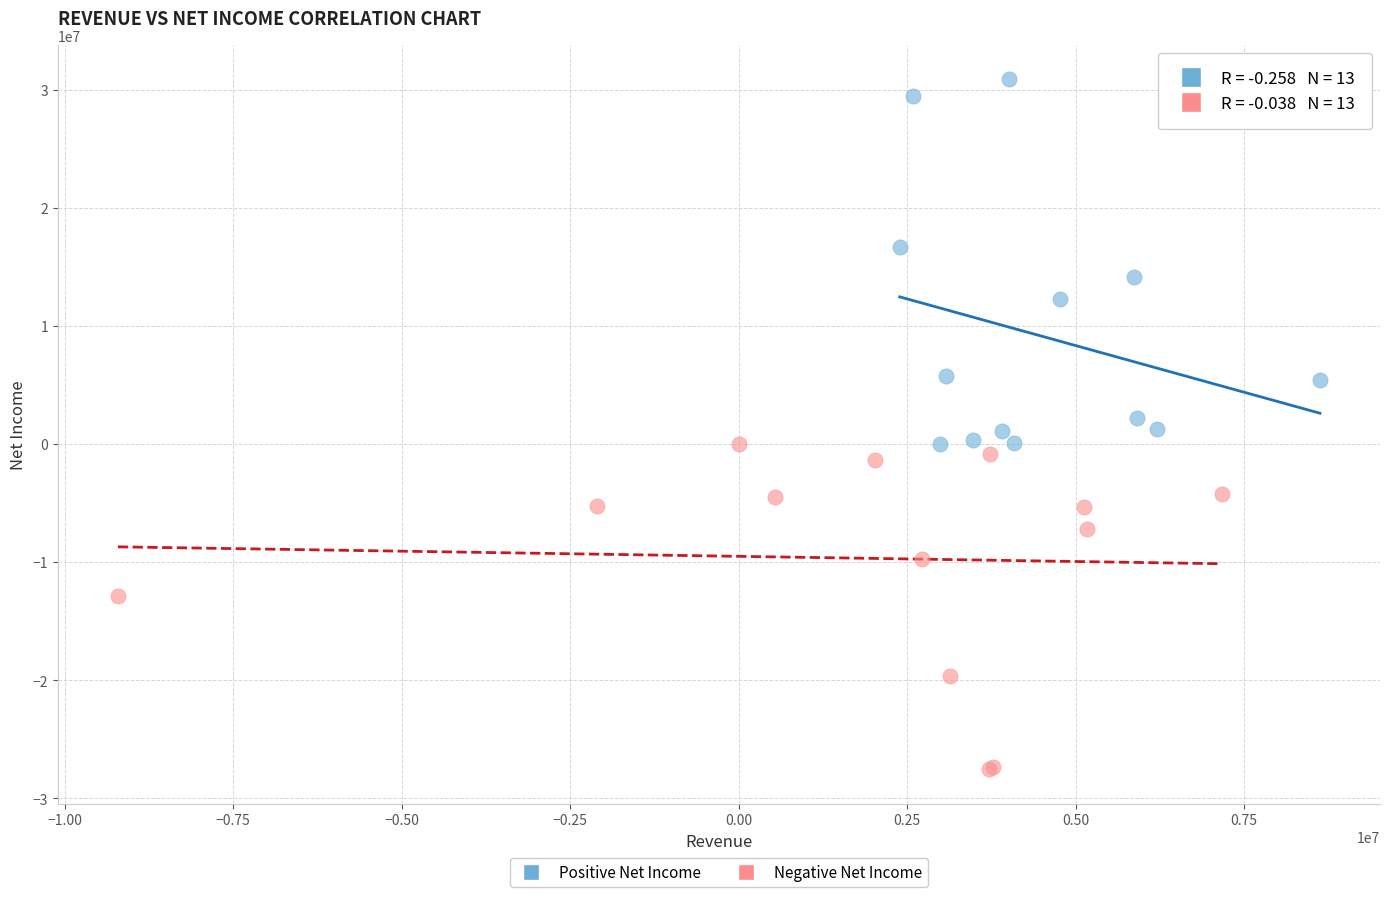

Which series reaches the minimum Y coordinate?

Negative Net Income